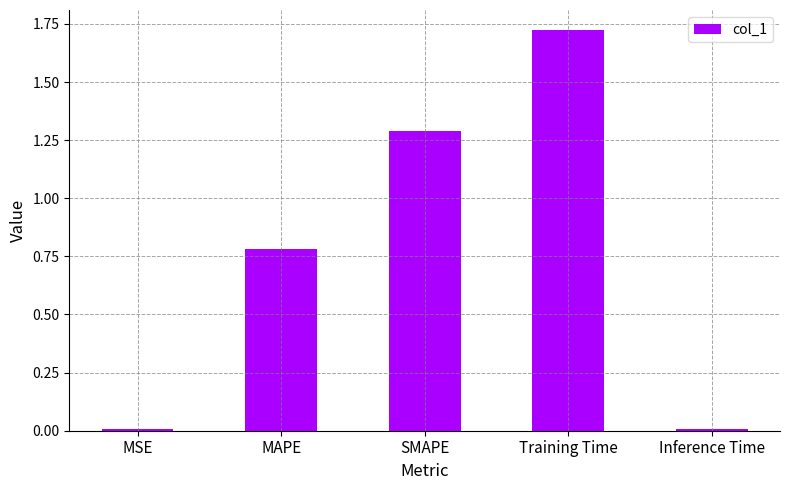

What is the sum of the values at Training Time and SMAPE?

3.0